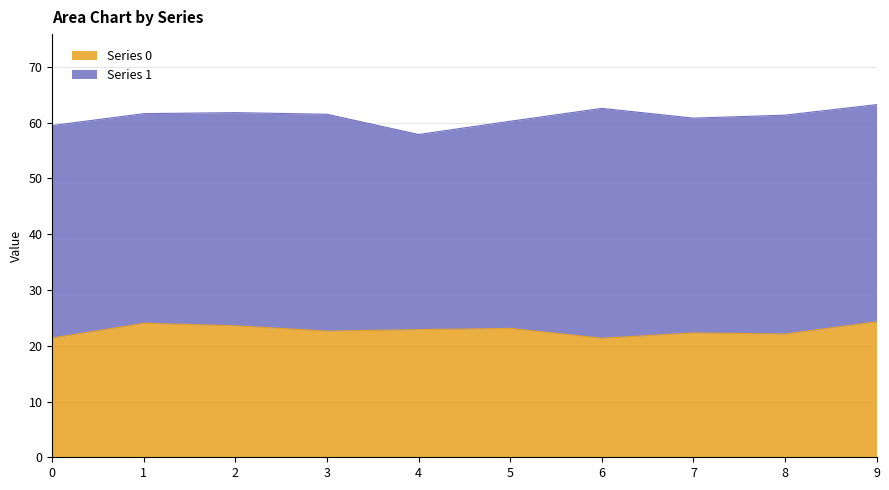

List the labels in order of value, largest first.

9, 1, 2, 5, 4, 3, 7, 8, 0, 6